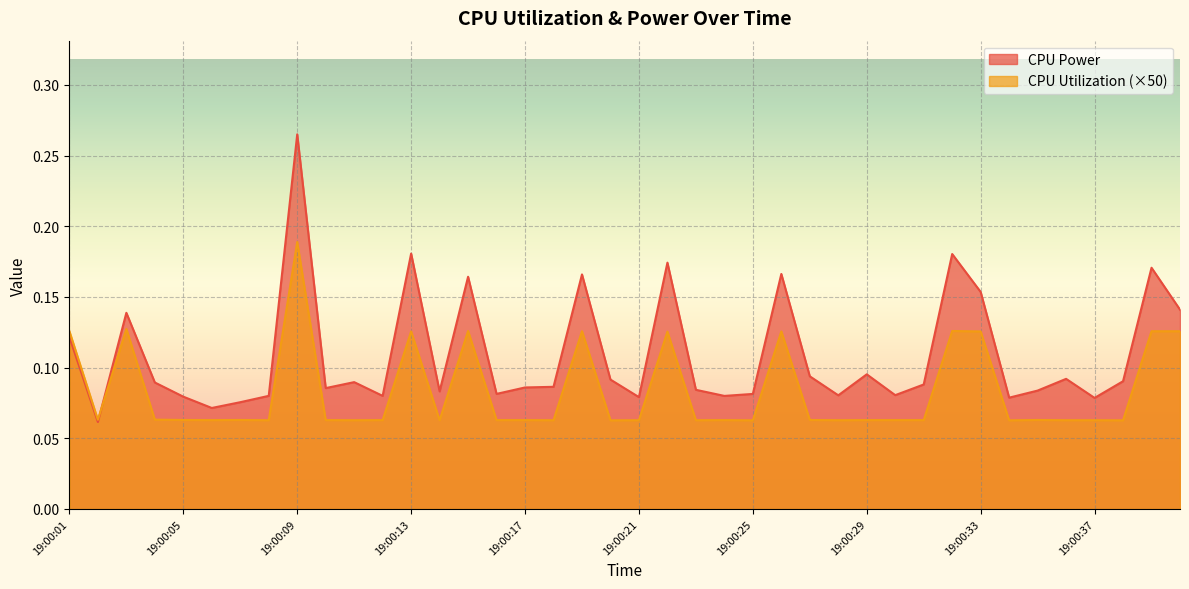

How many series are shown in this chart?

2